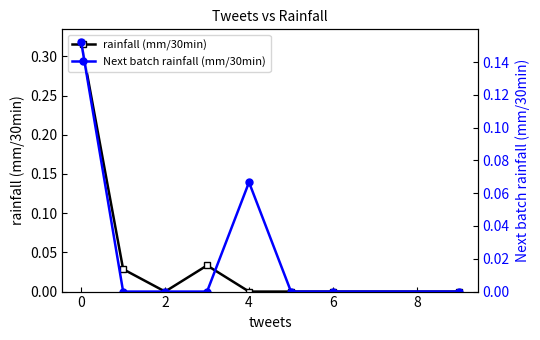

True or false: Next batch rainfall (mm/30min) and rainfall (mm/30min) cross at least once.

True